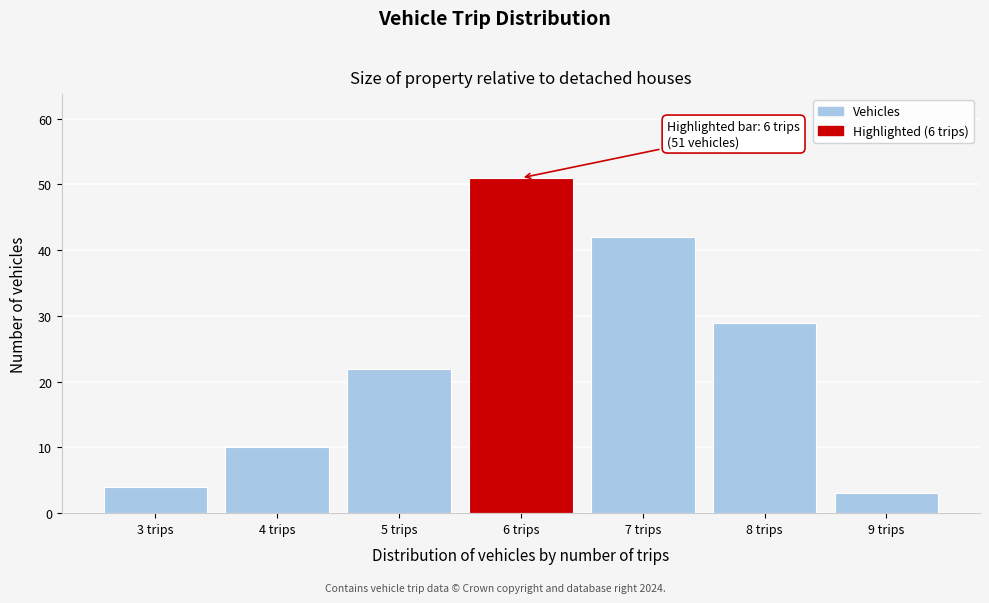

Reading left to right, list all the values displayed in this chart.

4	10	22	51	42	29	3